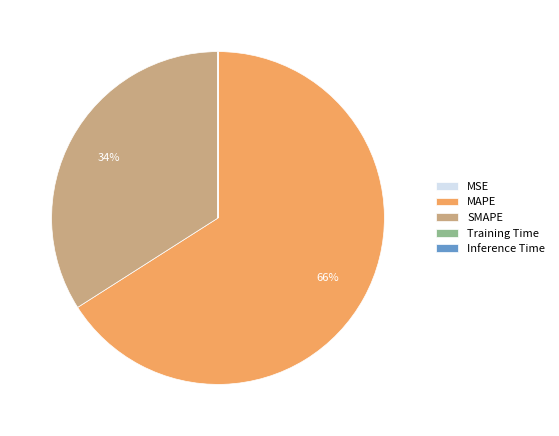

What is the largest slice in the pie chart?

MAPE